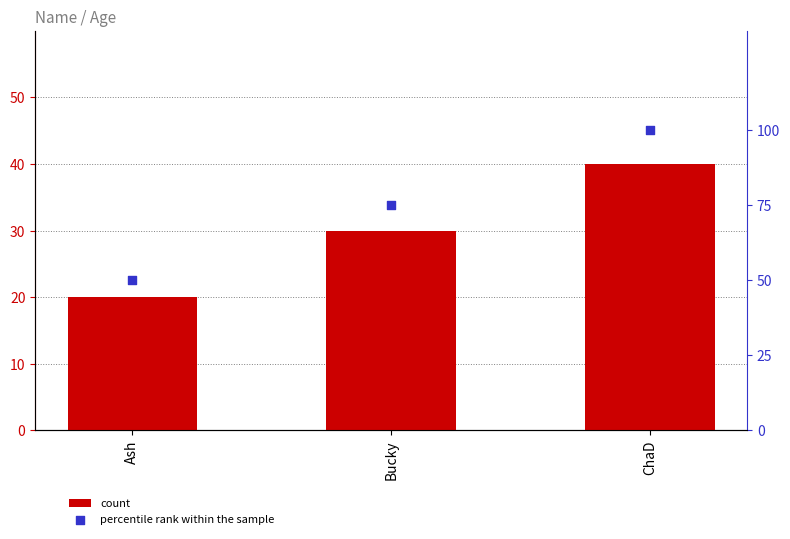

At how many categories does at least one series exceed 21?

3